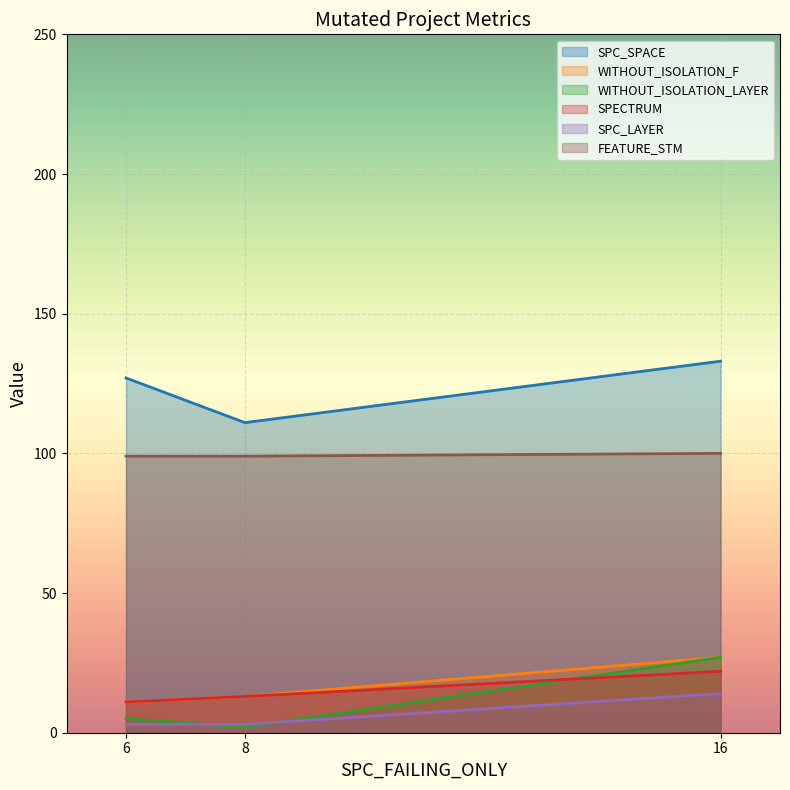

At 8, list the series in order from smallest to largest.

WITHOUT_ISOLATION_LAYER, SPC_LAYER, WITHOUT_ISOLATION_F, SPECTRUM, FEATURE_STM, SPC_SPACE